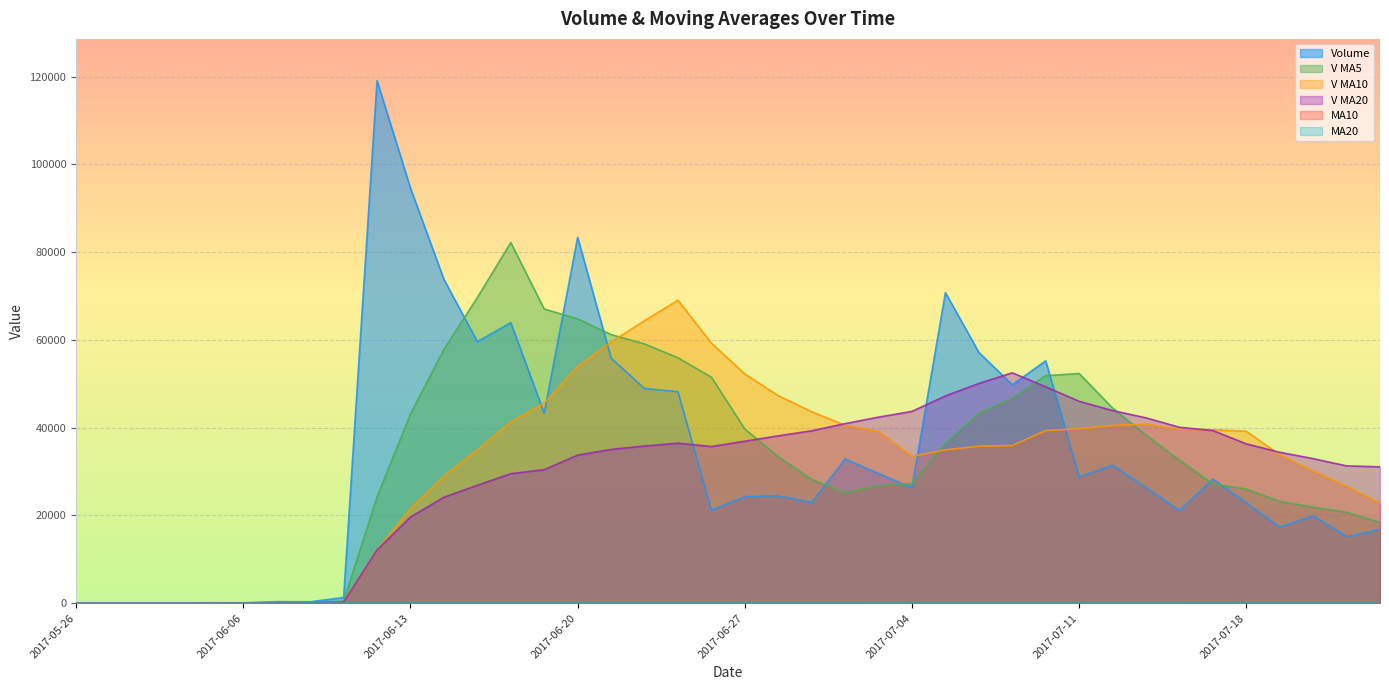

Where is the first local minimum for v_ma20?

2017-05-31